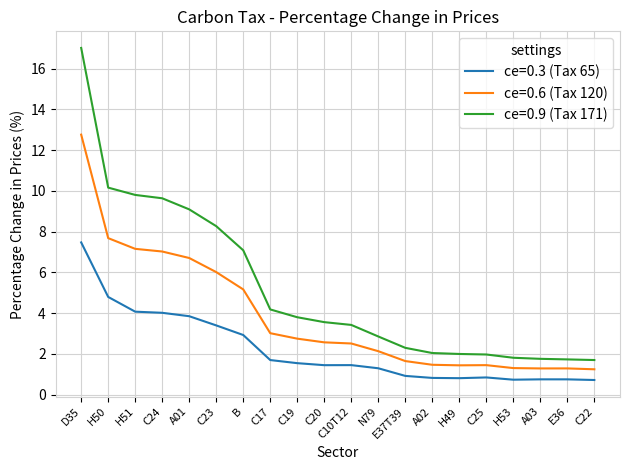

True or false: ce=0.3 (Tax 65) and ce=0.9 (Tax 171) cross at least once.

False